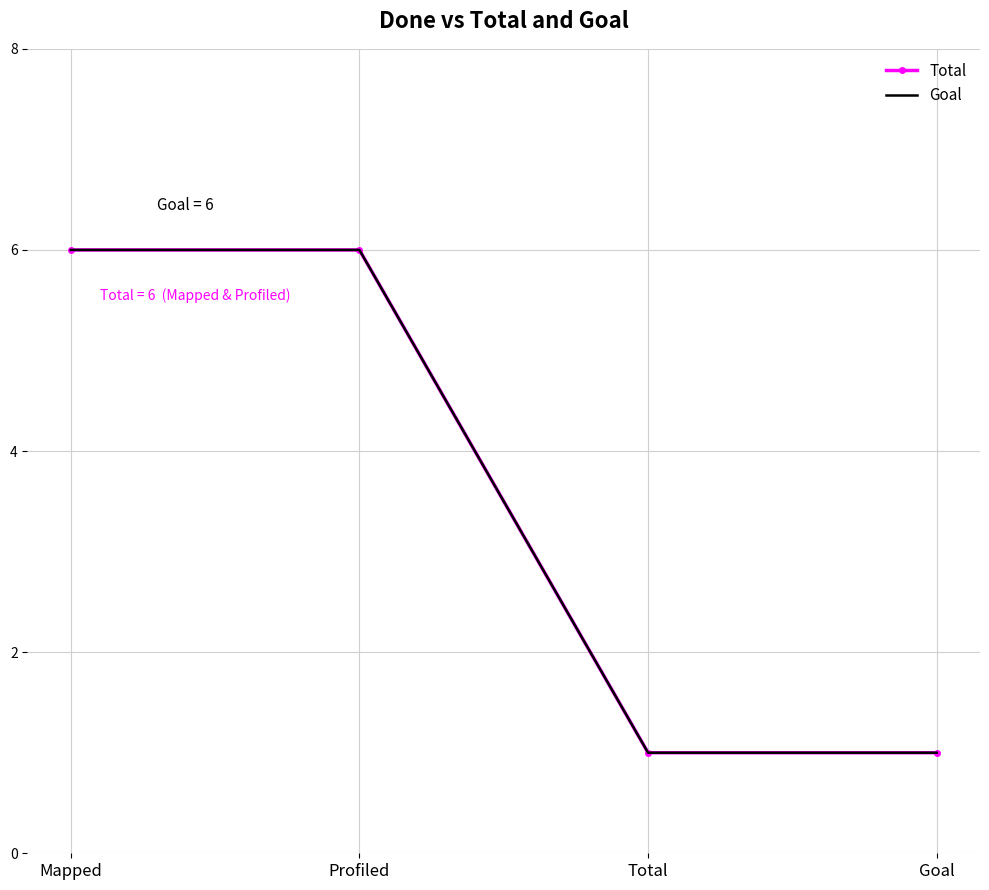

Between Profiled and Mapped, which is larger?

Profiled